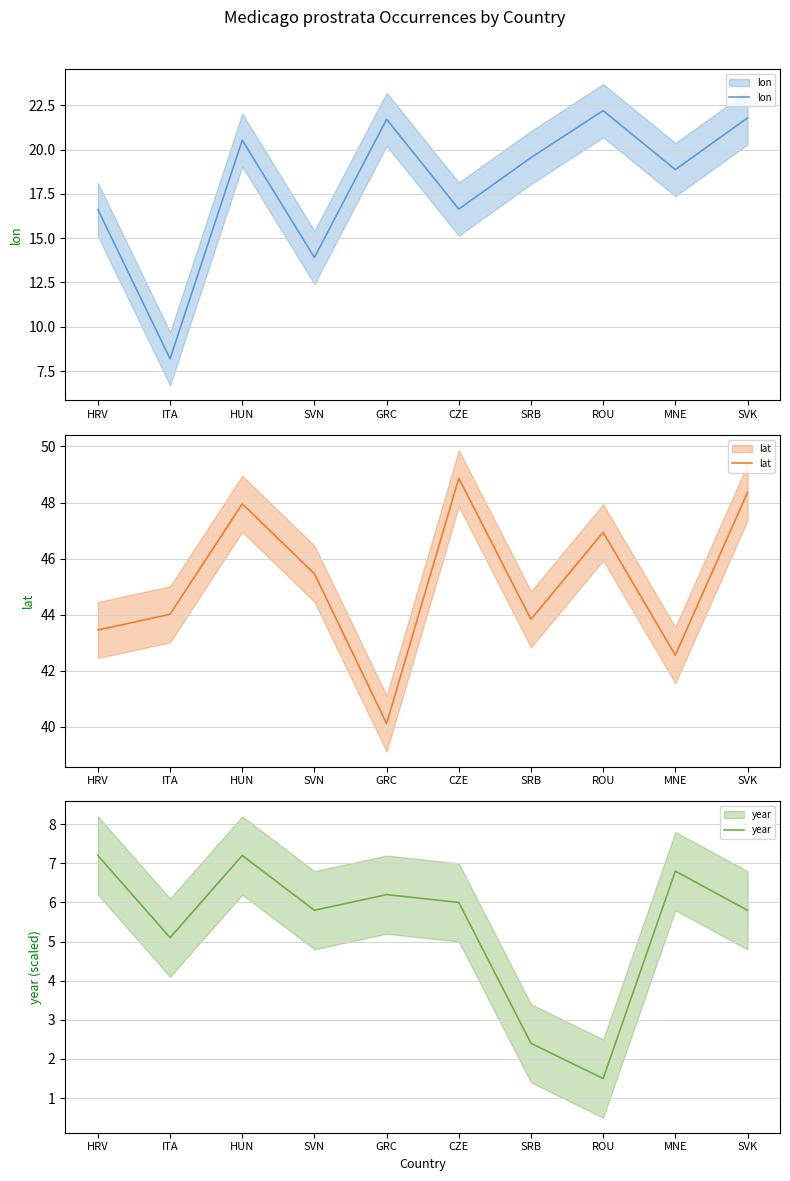

At which label does lat first exceed 45?

HUN